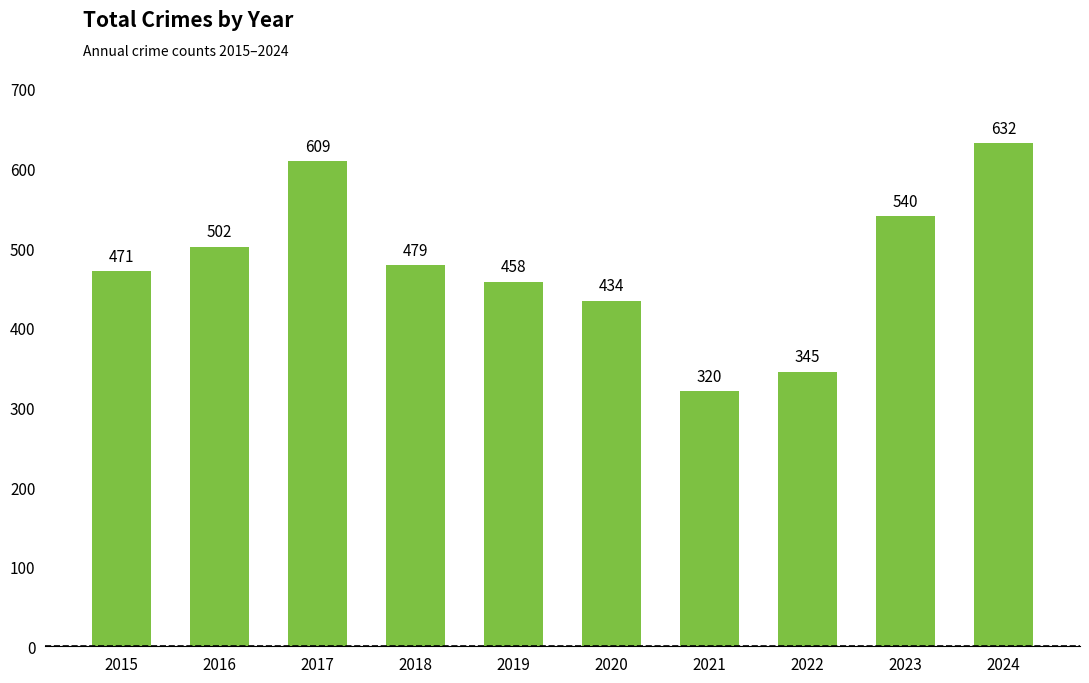

Between 2019 and 2023, which is larger?

2023